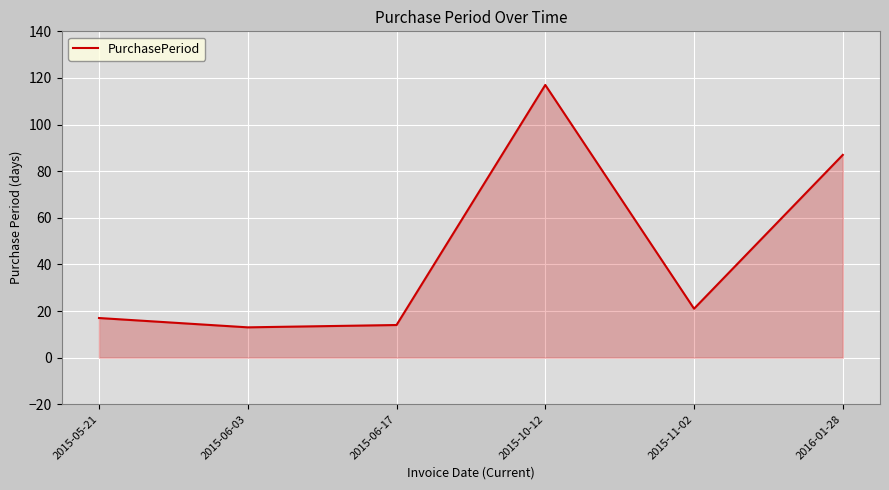

What is the sum of the values at 2015-10-12 and 2015-06-03?

130